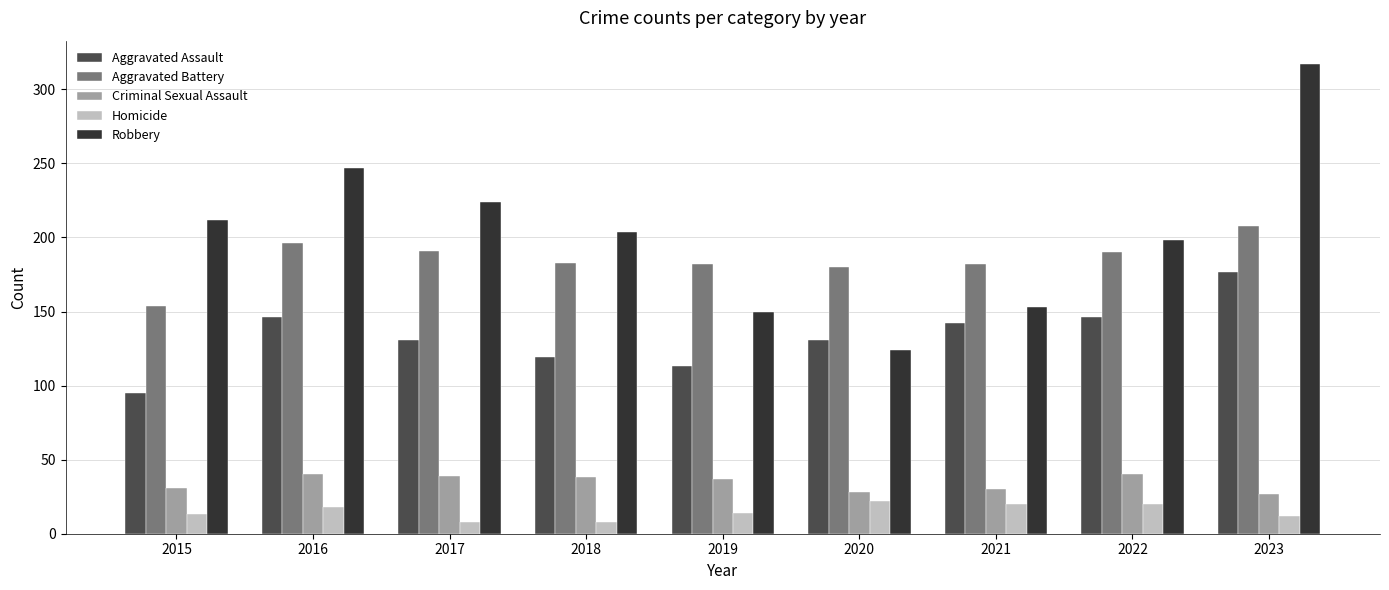

Which series has the widest spread of values?

Robbery